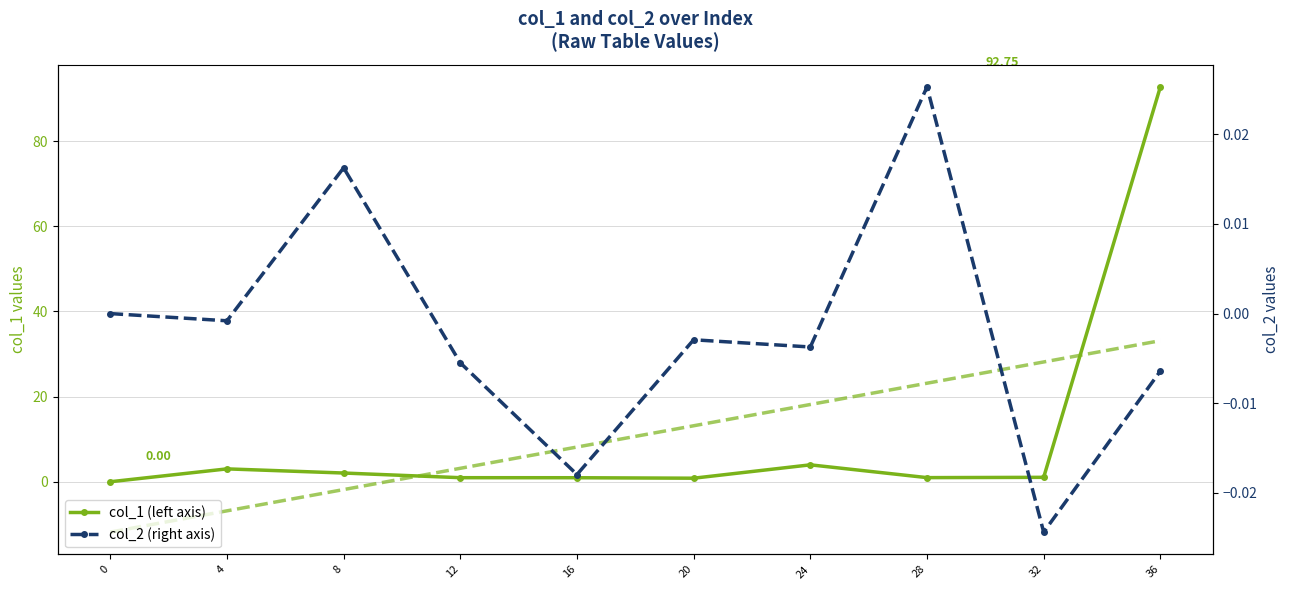

Rank the series by their maximum value, from lowest to highest.

col_2, col_1 trend, col_1